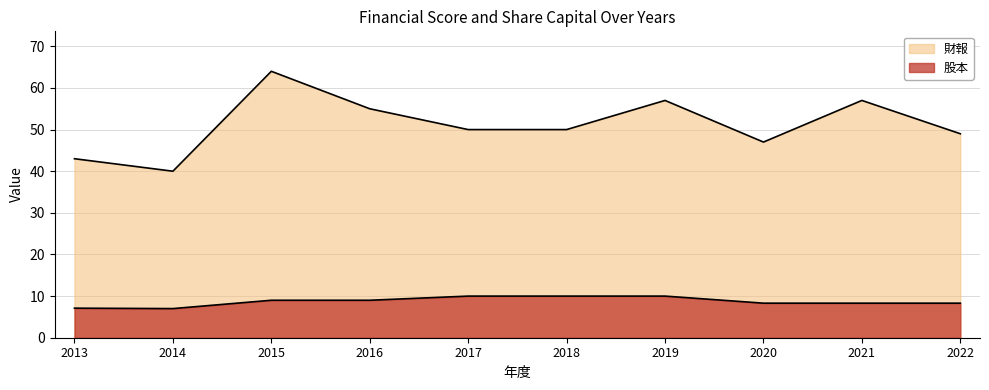

How many 股本 values are between 8 and 10?

8